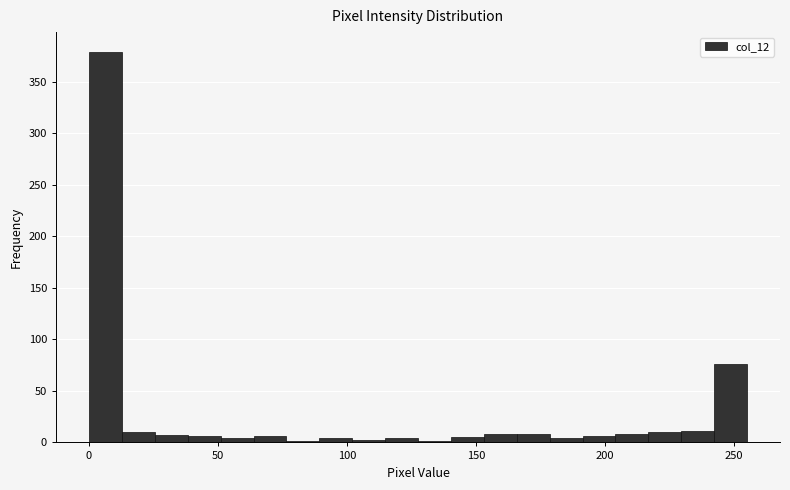

Around what value on the x-axis is the tallest bar? Give the approximate position of its centre, as read against the axis.

5